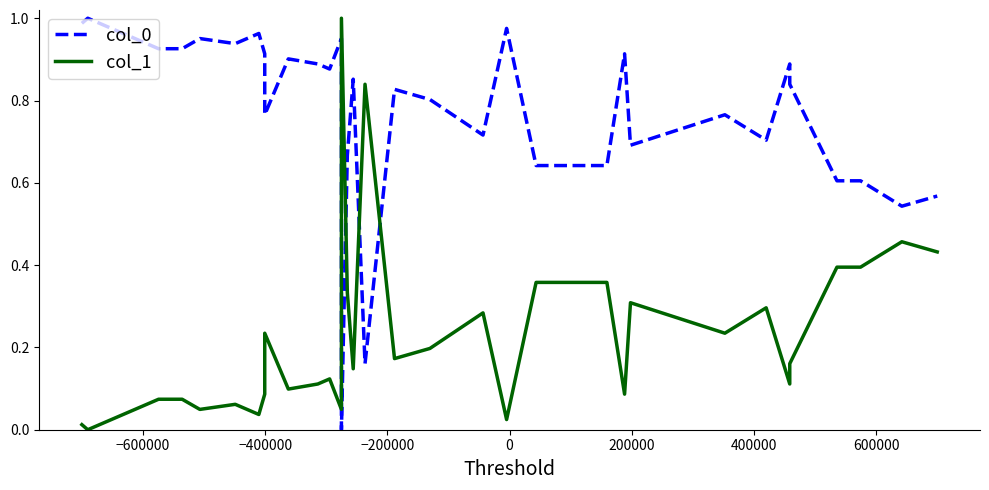

What are all the series names shown in the legend?

col_0, col_1